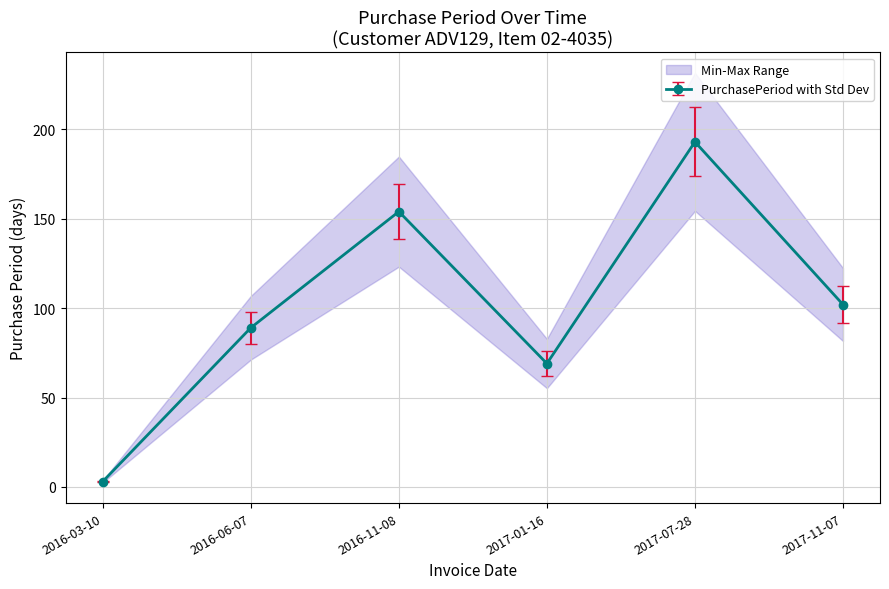

Count the number of values greater than 102.

2